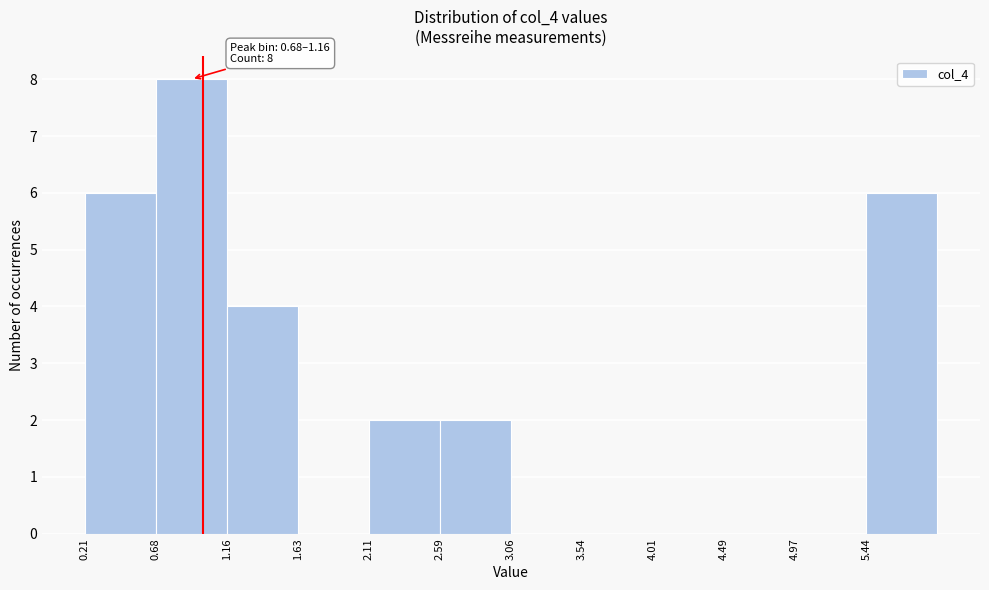

Which range on the x-axis has the tallest bar?

0.70 to 1.15